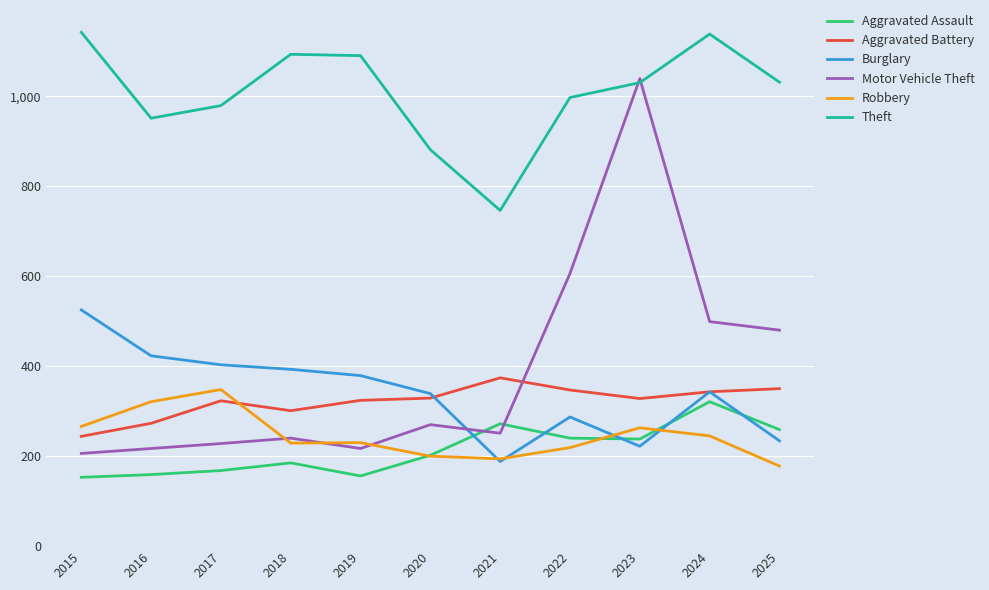

What is the greatest value displayed?

1142